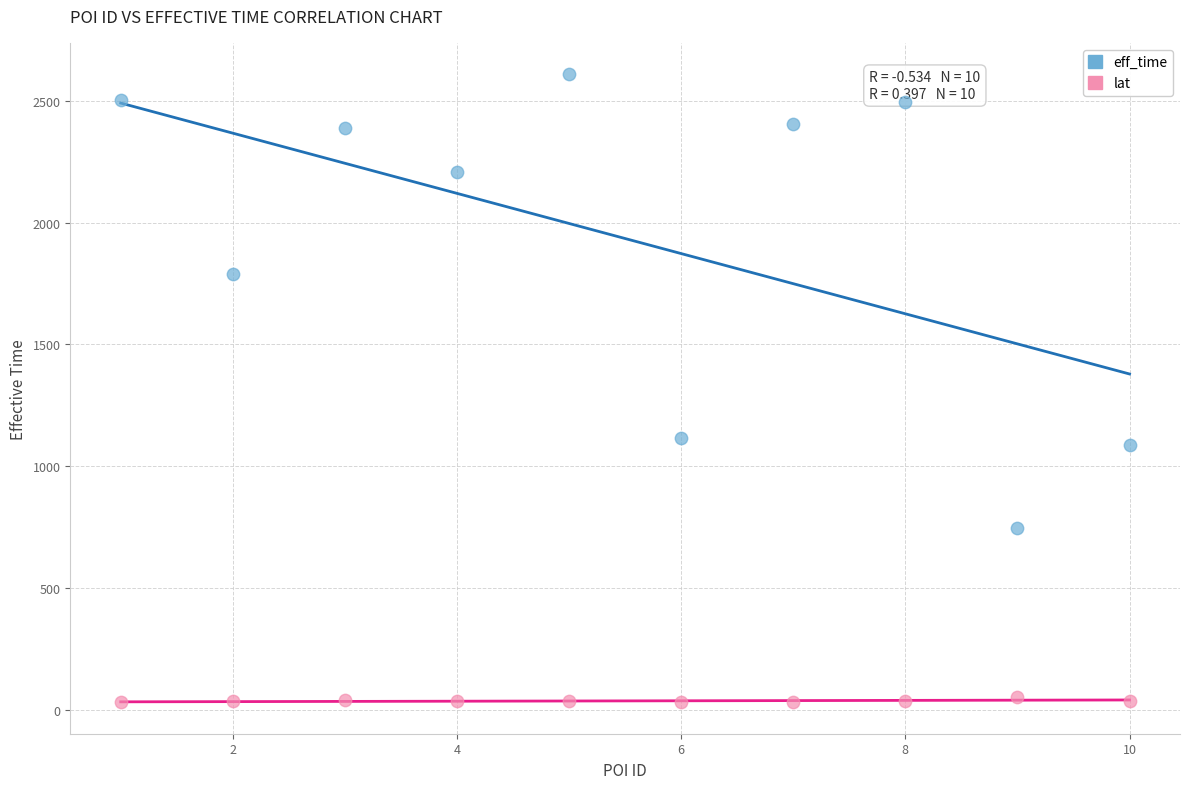

What are all the series names shown in the legend?

eff_time, lat